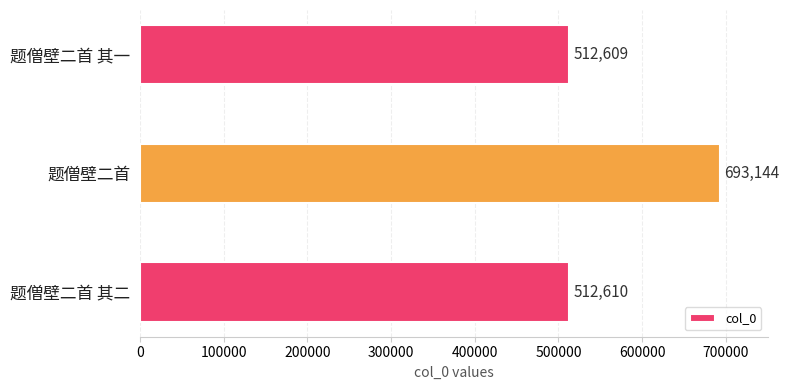

How many distinct data groups are displayed?

1